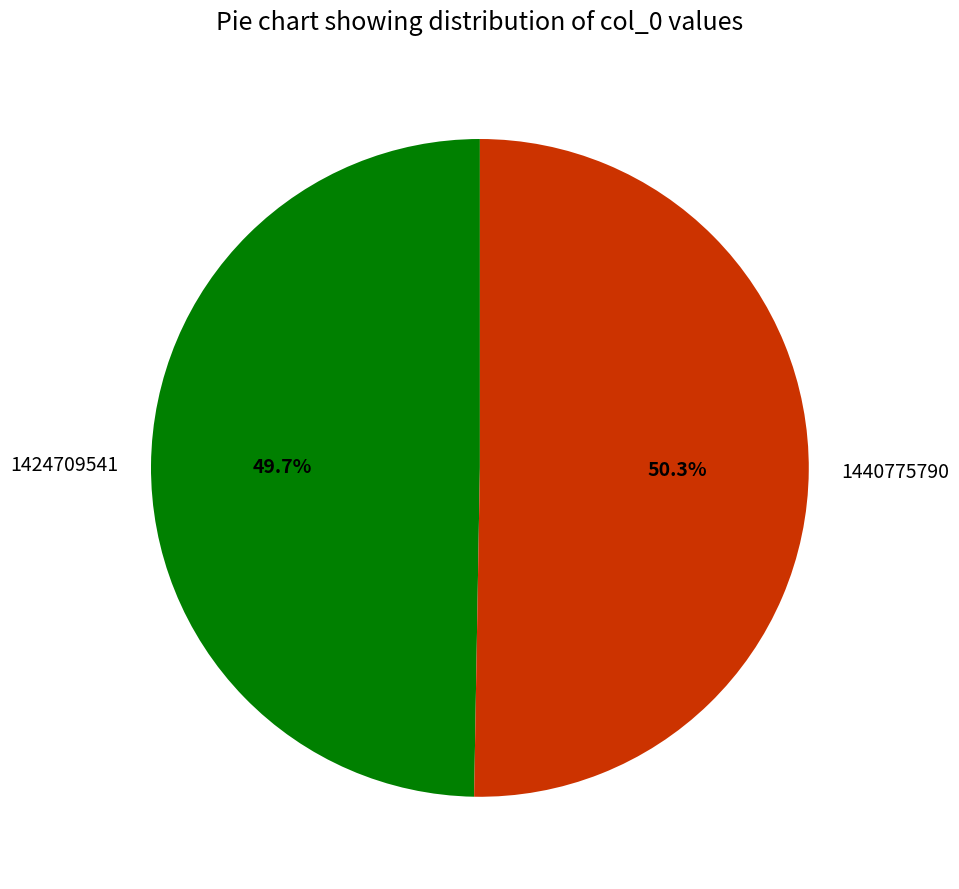

How many segments does this pie chart have?

2